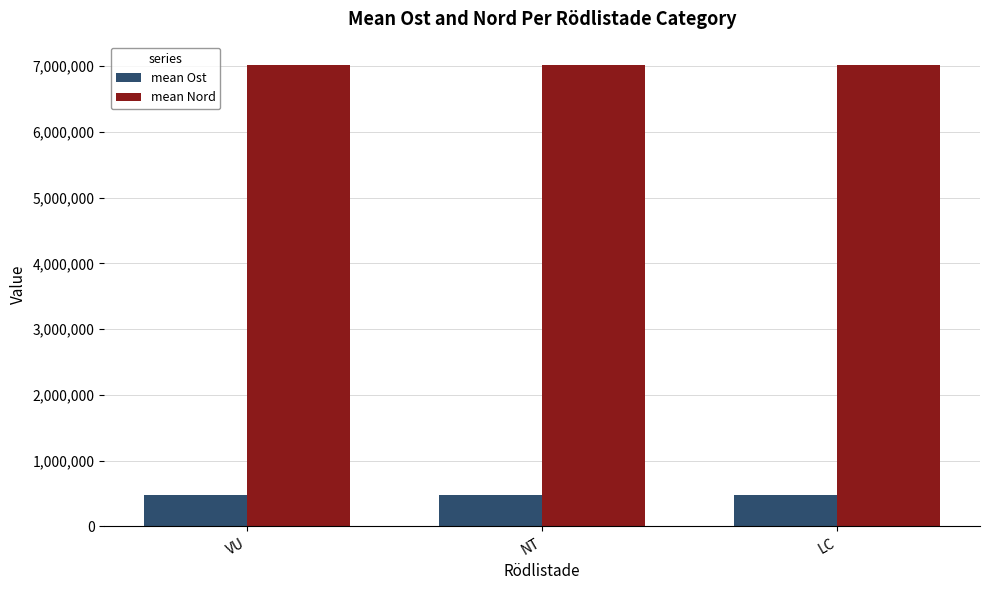

How many groups of bars are there?

3